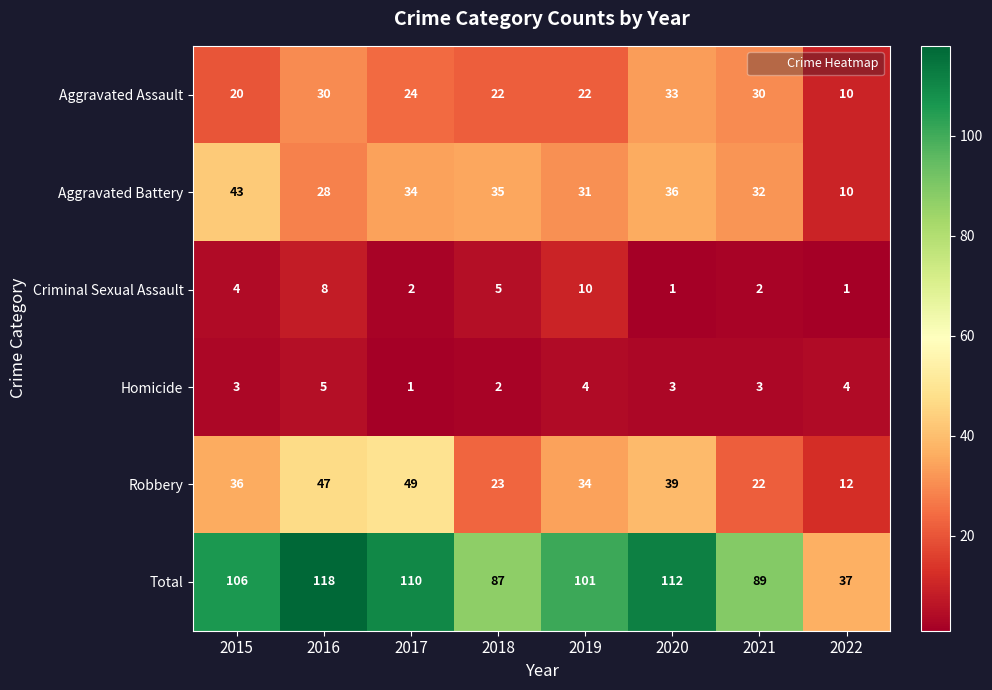

At how many categories does at least one series exceed 32?

8